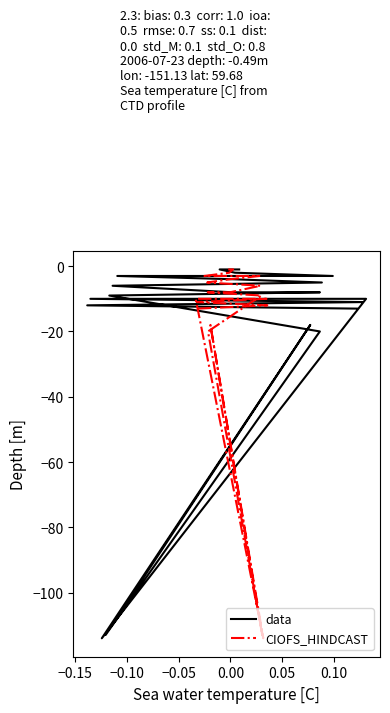

What is the value of the CIOFS_HINDCAST point at the 8th from the left?

-6